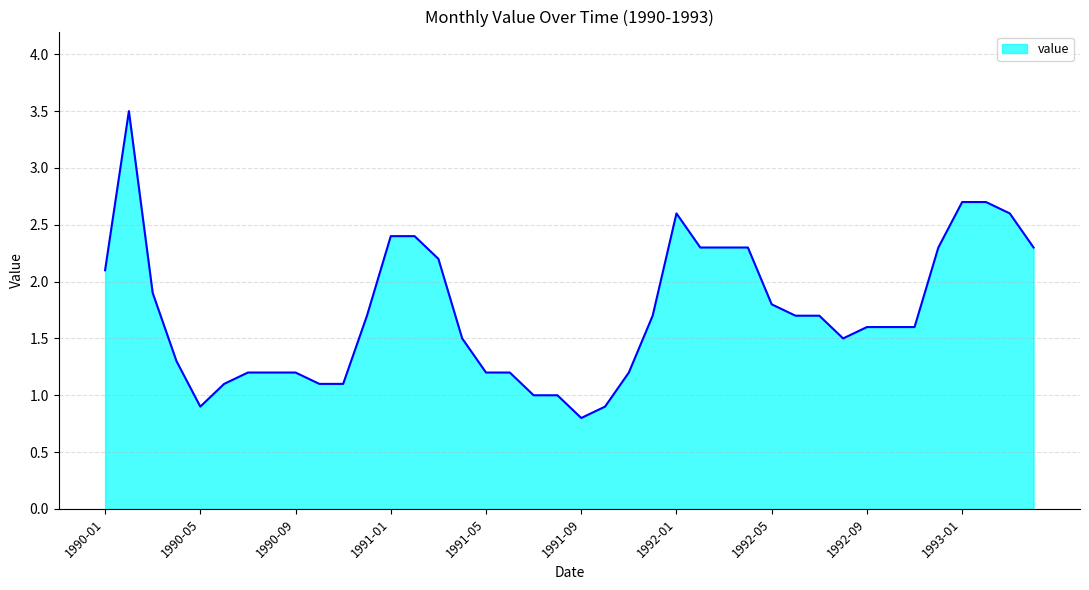

What is the difference between the maximum and minimum values?

2.7